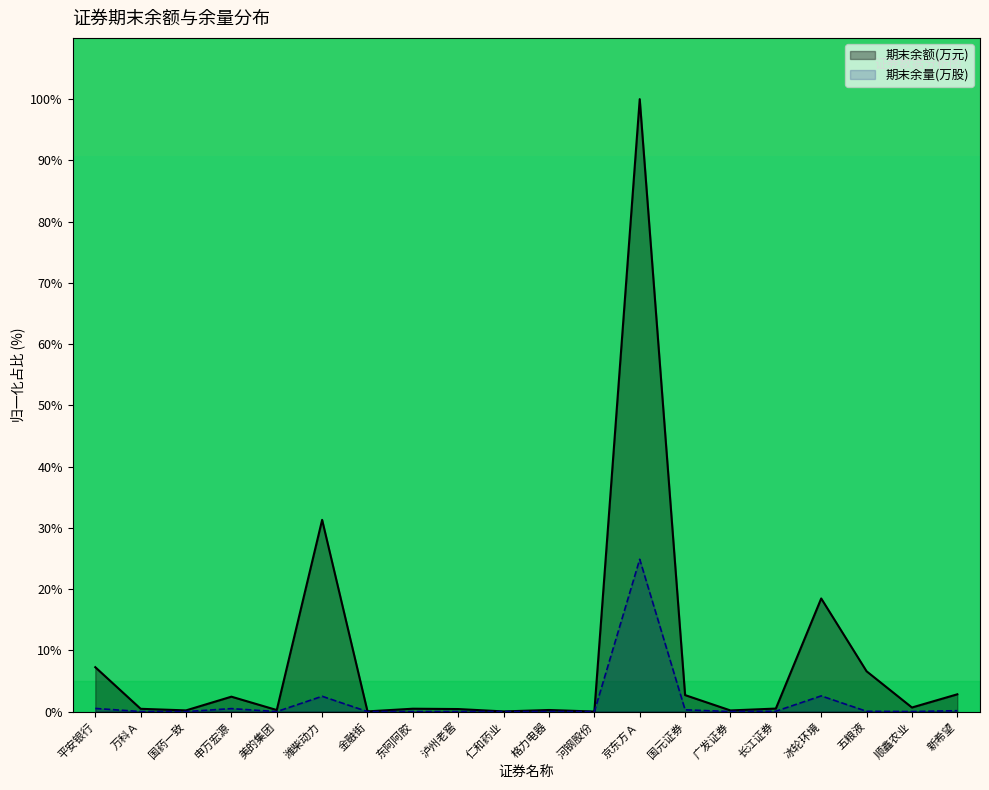

Reading left to right, transcribe all the data shown in this chart.

期末余额(万元): 平安银行=7.3	万科Ａ=0.5	国药一致=0.2	申万宏源=2.4	美的集团=0.3	潍柴动力=31.3	金融街=0.0	东阿阿胶=0.5	泸州老窖=0.4	仁和药业=0.0	格力电器=0.3	河钢股份=0.0	京东方Ａ=100.0	国元证券=2.7	广发证券=0.2	长江证券=0.5	冰轮环境=18.5	五粮液=6.6	顺鑫农业=0.7	新希望=2.8
期末余量(万股): 平安银行=0.5	万科Ａ=0.0	国药一致=0.0	申万宏源=0.5	美的集团=0.0	潍柴动力=2.5	金融街=0.0	东阿阿胶=0.0	泸州老窖=0.0	仁和药业=0.0	格力电器=0.0	河钢股份=0.0	京东方Ａ=24.9	国元证券=0.3	广发证券=0.0	长江证券=0.1	冰轮环境=2.6	五粮液=0.1	顺鑫农业=0.0	新希望=0.2